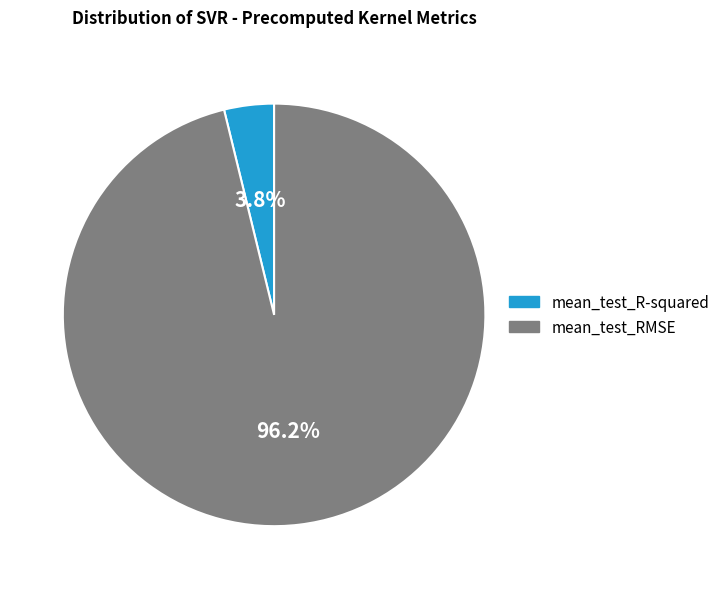

How many slices are in this pie chart?

2